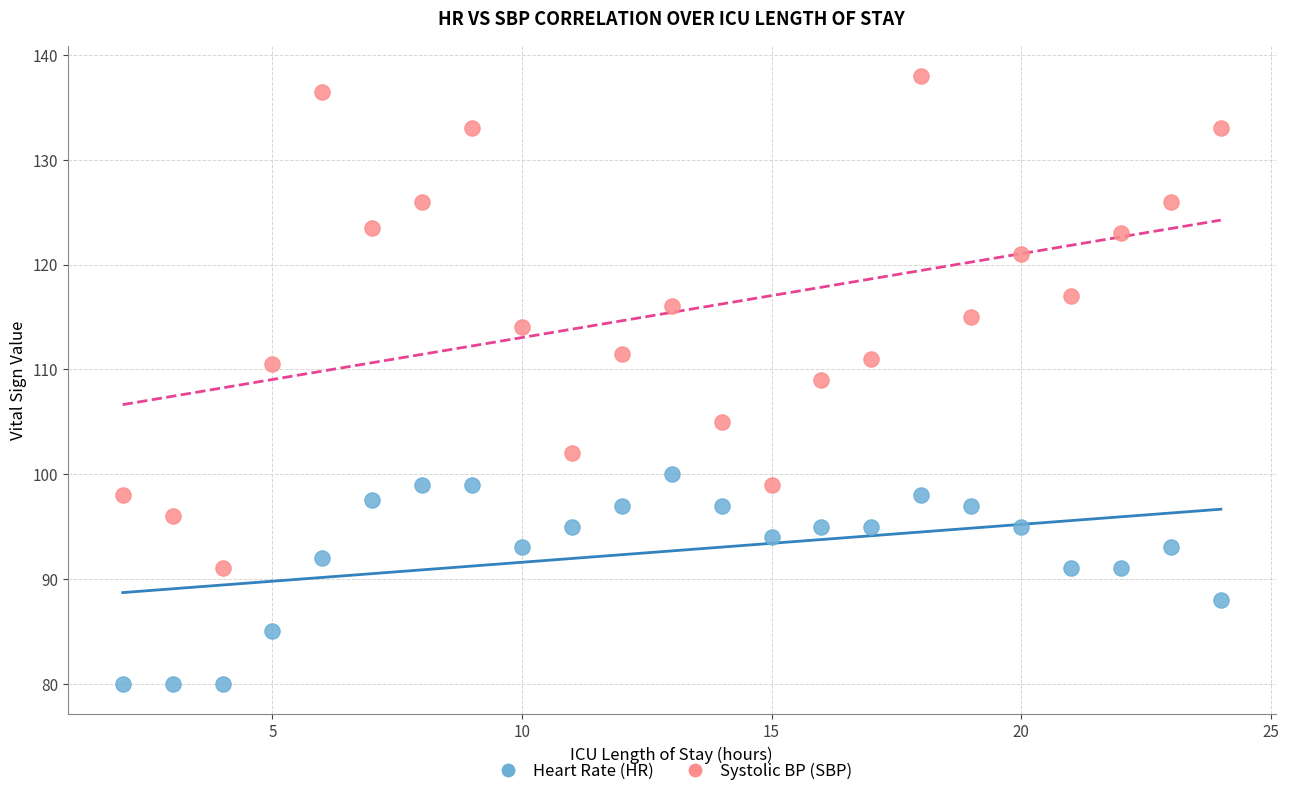

Which series reaches the maximum Y coordinate?

Systolic BP (SBP)